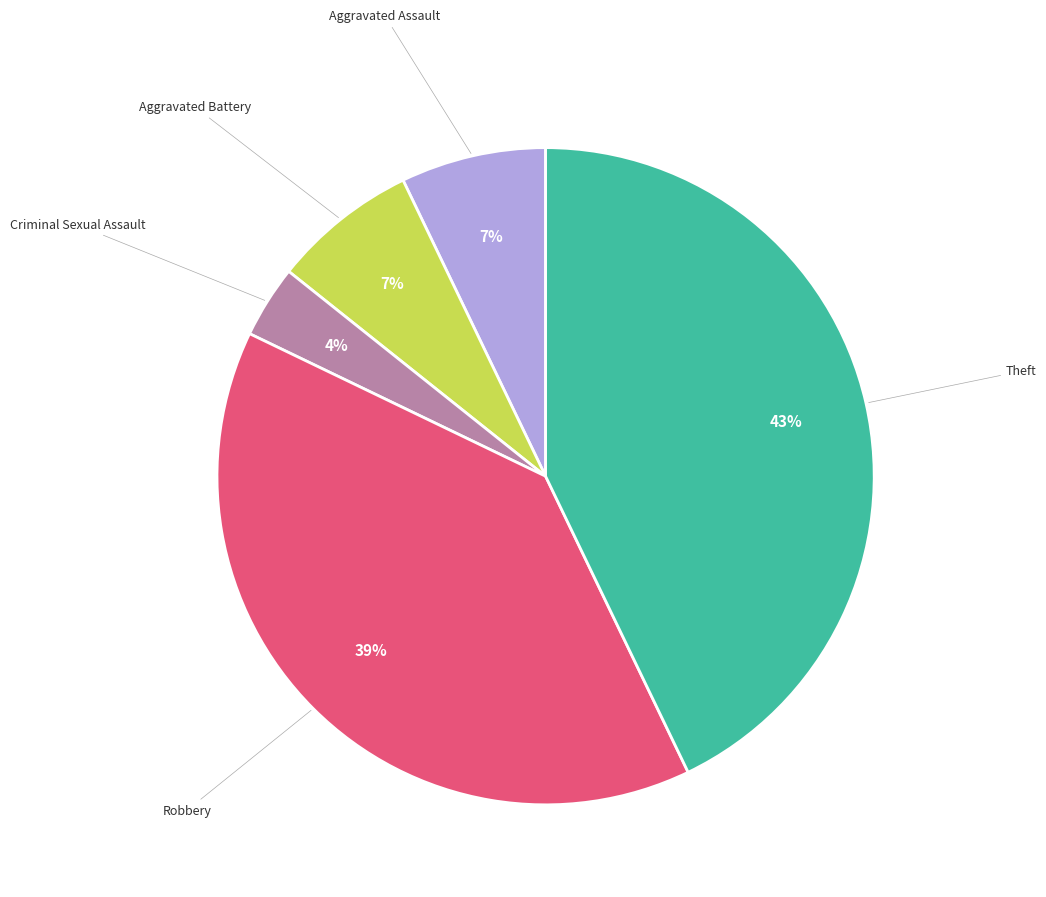

Is there any slice that represents more than half of the pie?

No